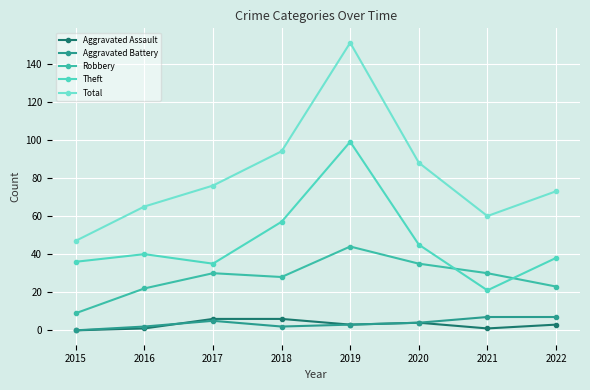

What is the minimum value for Robbery?

9